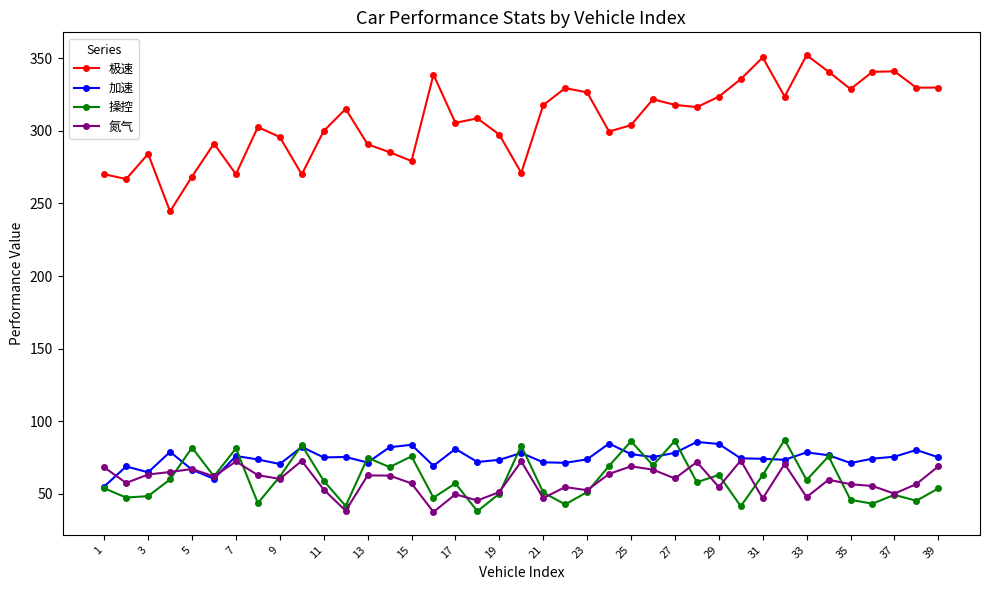

Which series has the largest total across all categories?

极速